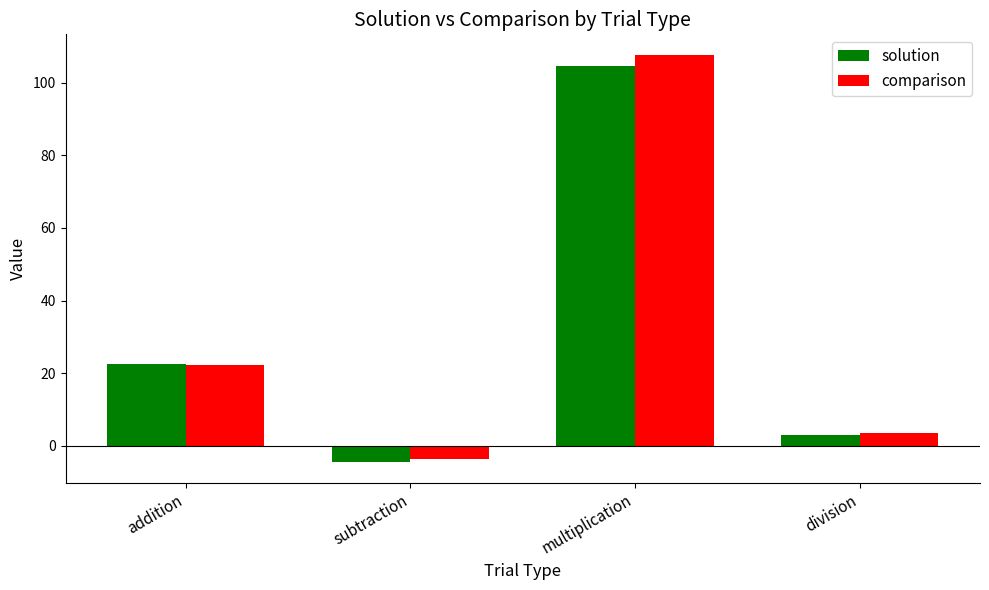

What is the value of the solution bar at the 2nd from the left?

-4.5